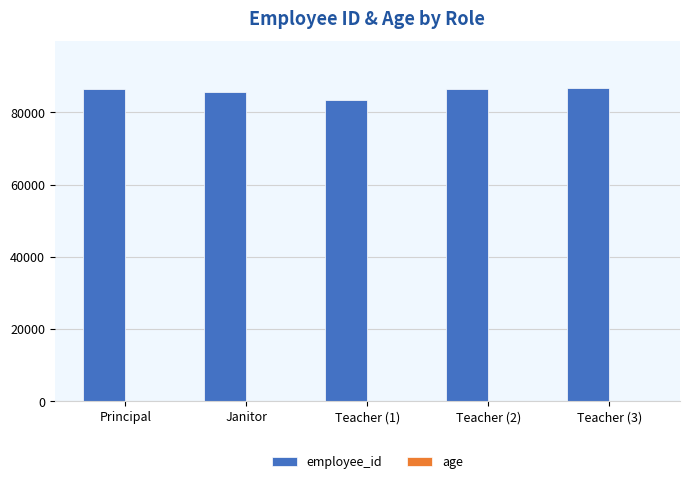

What is the sum of all employee_id values?

428922